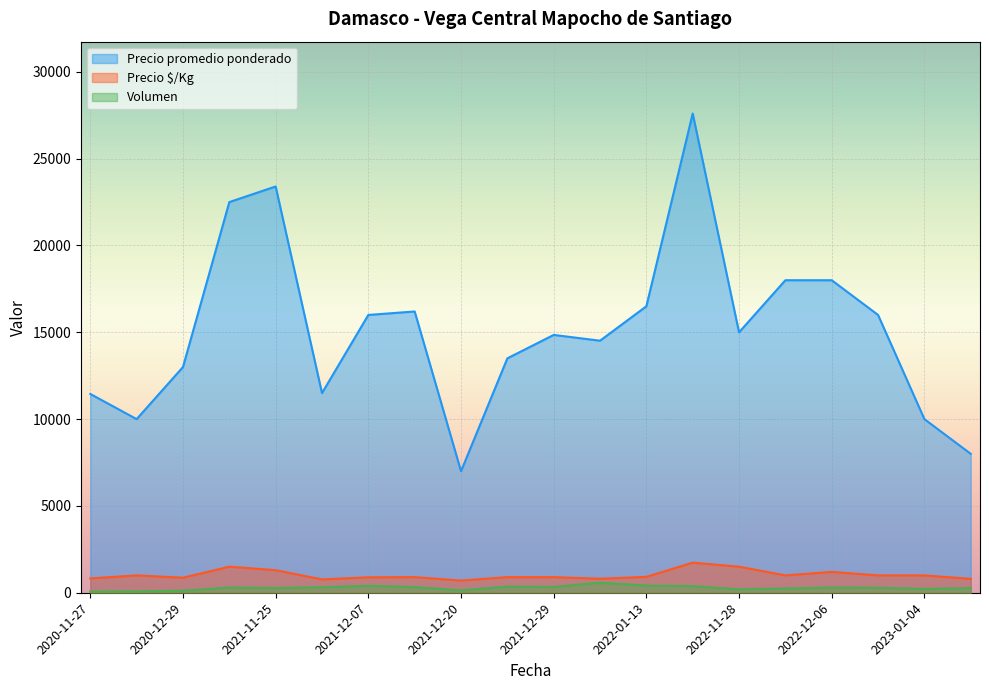

What is the maximum value shown in the chart?

27600.0